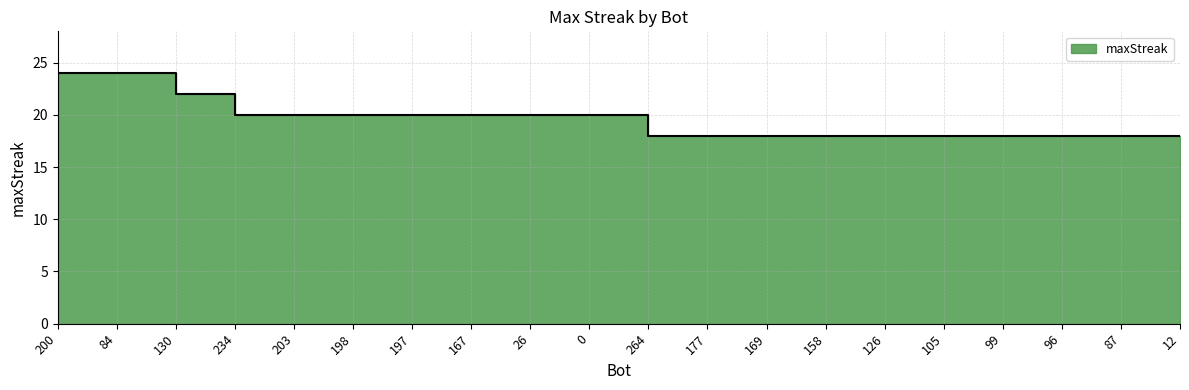

What is the label of the 2nd point from the right?

87